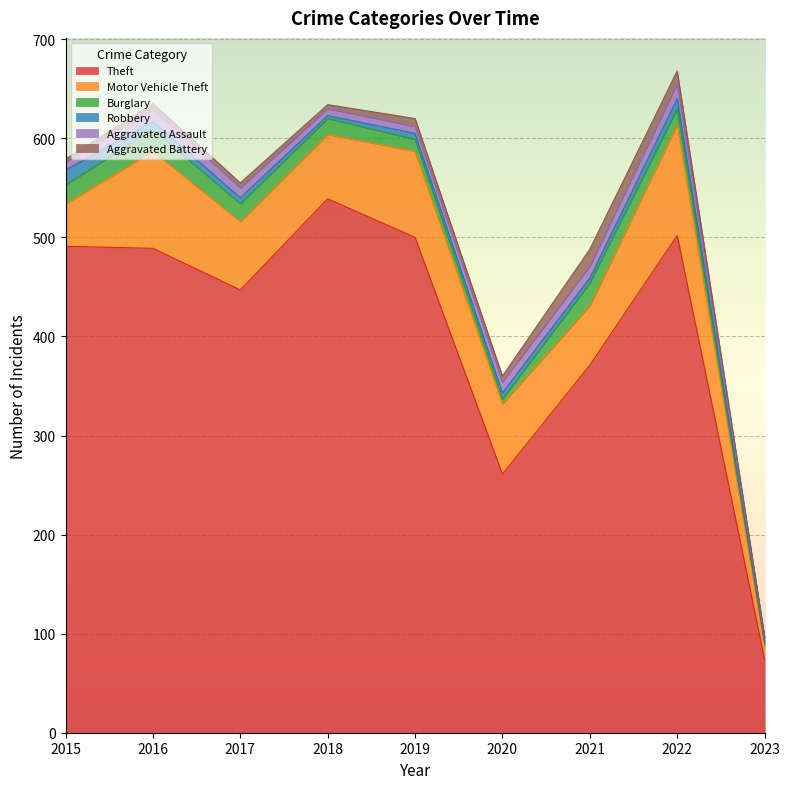

What is the lowest value of the Robbery series?

2